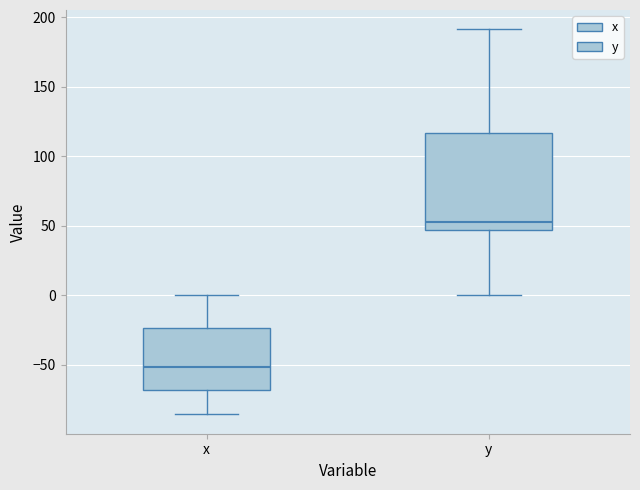

Which box's median line is the highest?

y